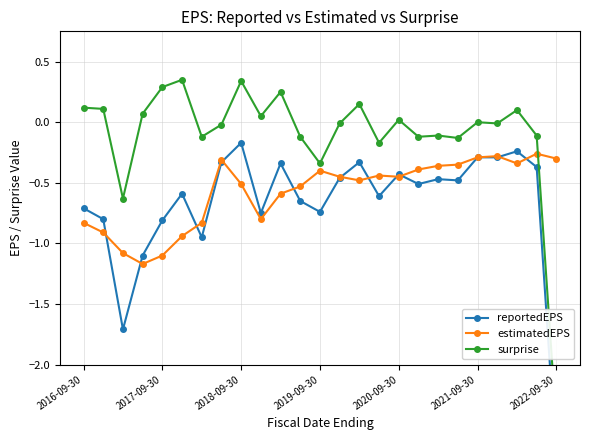

What is the sum of all estimatedEPS values?

-14.4